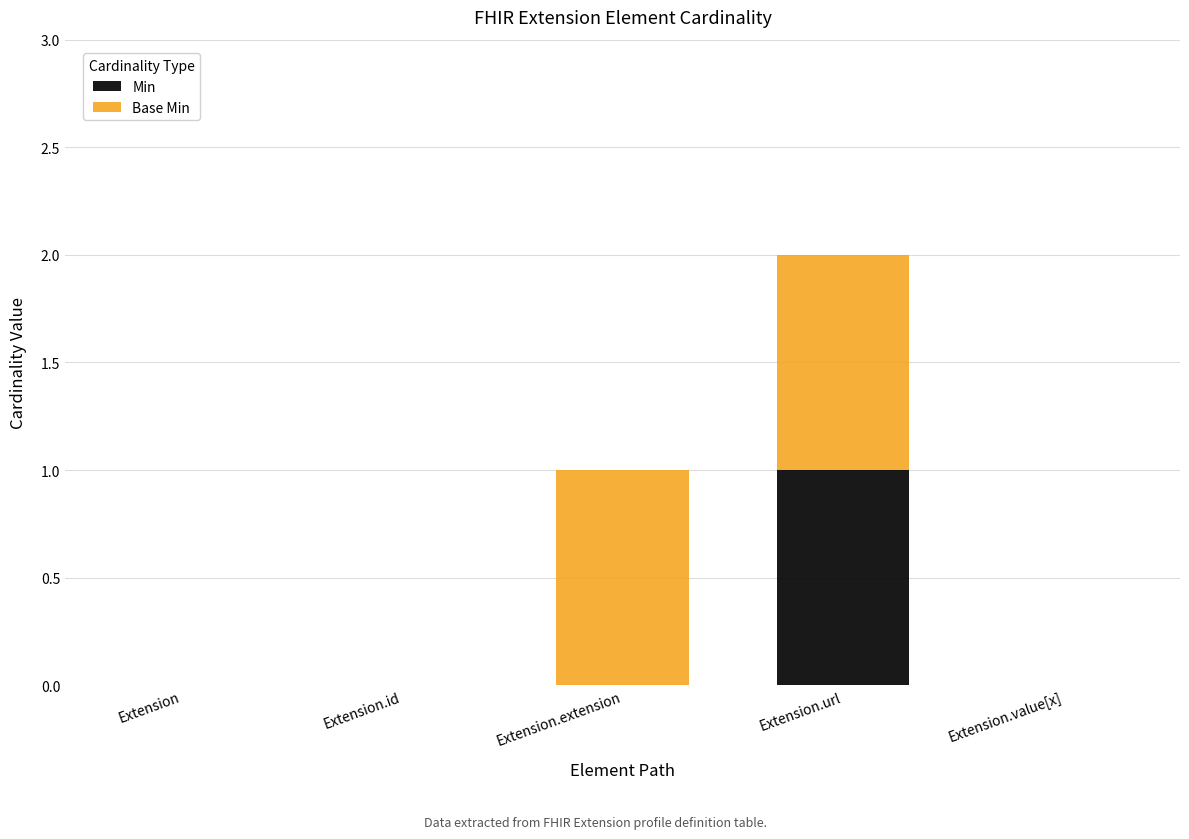

Is it true that Min equals 0 at Extension.value[x]?

True